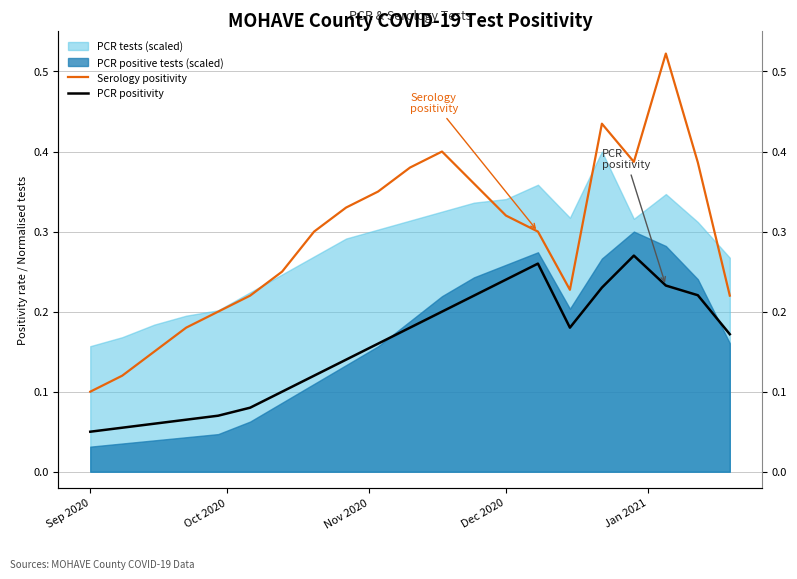

What is the value of the Serology positivity point at the 1st from the left?

0.1